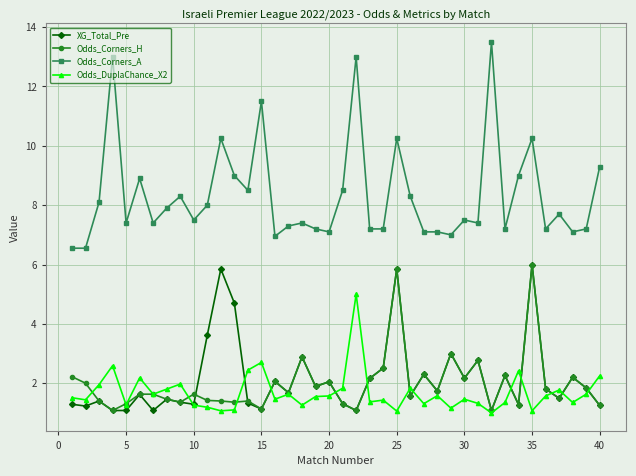

What is the difference between the second highest and second lowest values in the Odds_DuplaChance_X2 series?

1.6